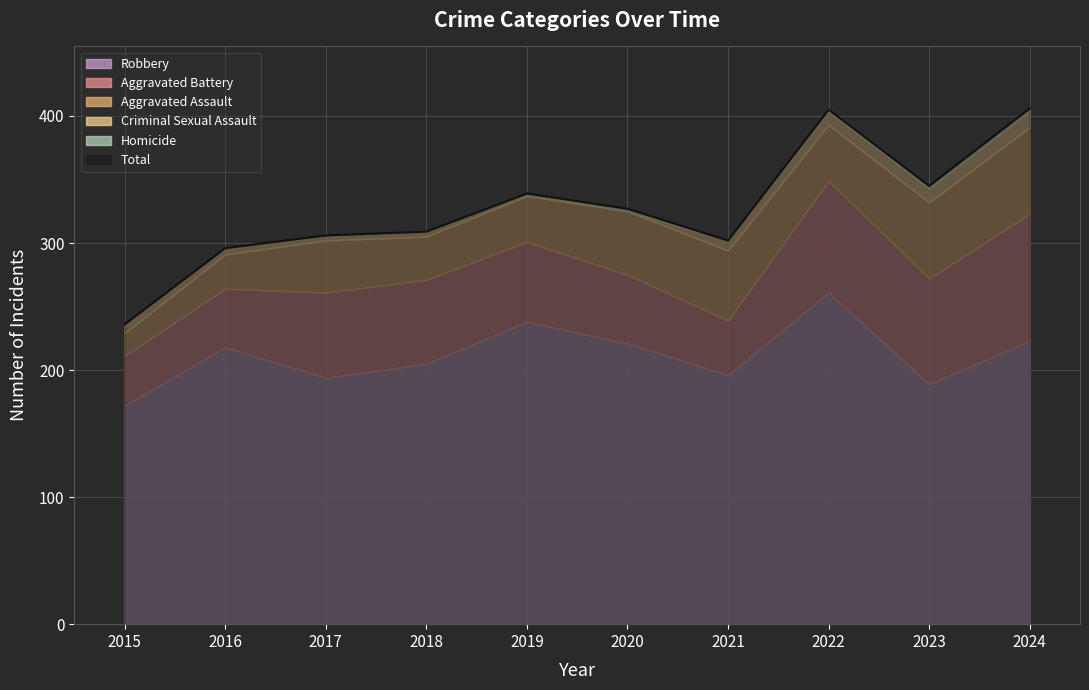

Which category has the highest value in the Criminal Sexual Assault series?

2024